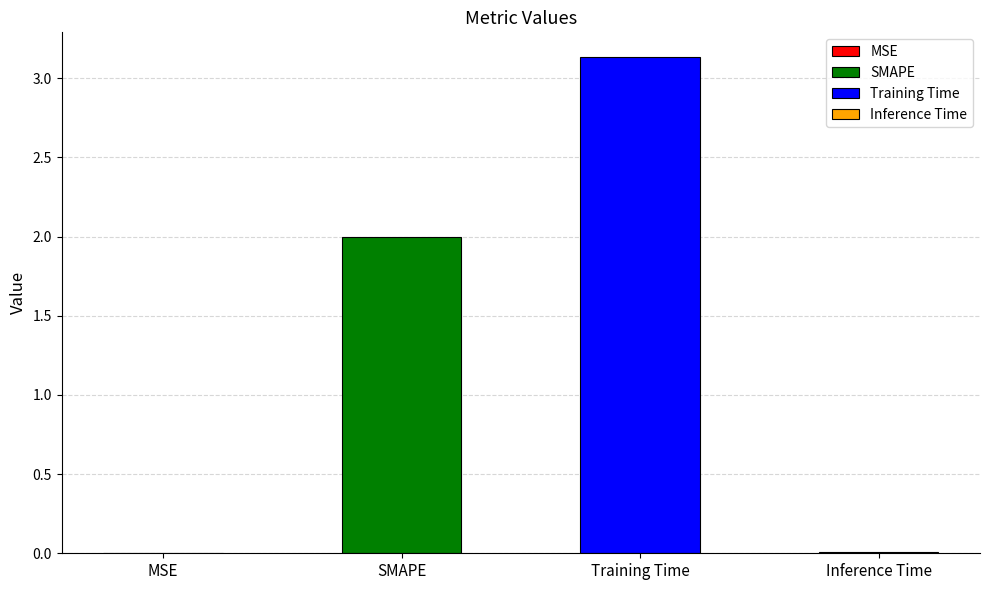

Is it true that the value at Inference Time is 0.0?

False